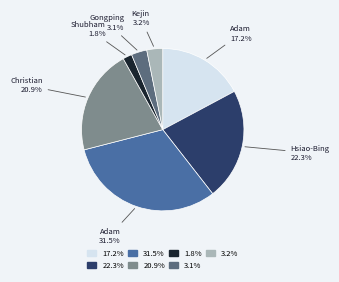

Is there any slice that represents more than half of the pie?

No